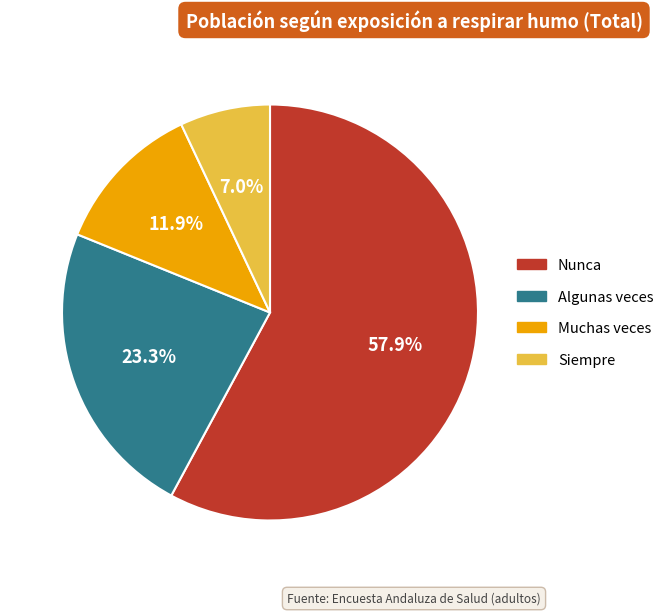

To the nearest percent, what is the difference between the Nunca and Algunas veces slice percentages?

35%